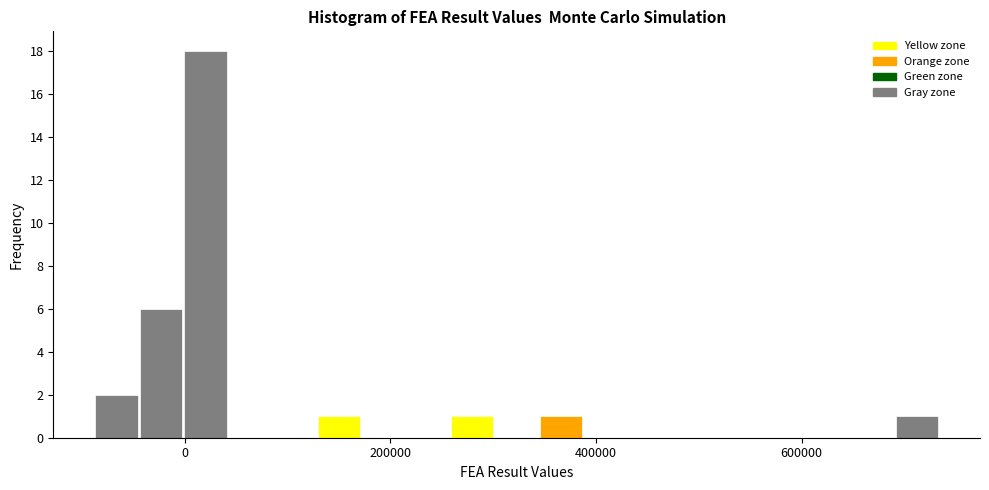

Read against the x-axis, roughly where is the centre of the tallest bar?

20000